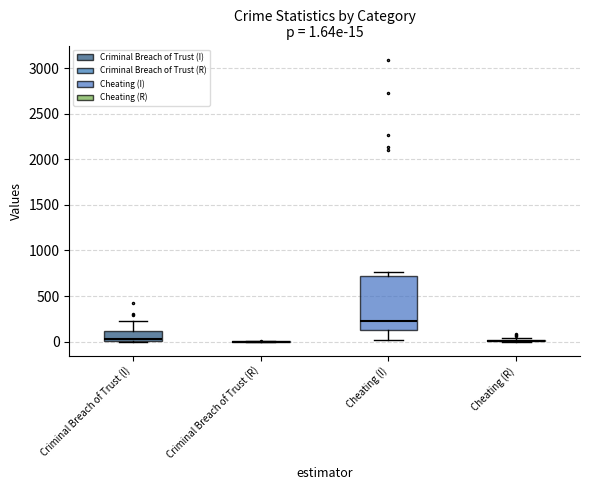

Comparing the boxes themselves (not the whiskers), which one is the tallest?

Cheating (I)